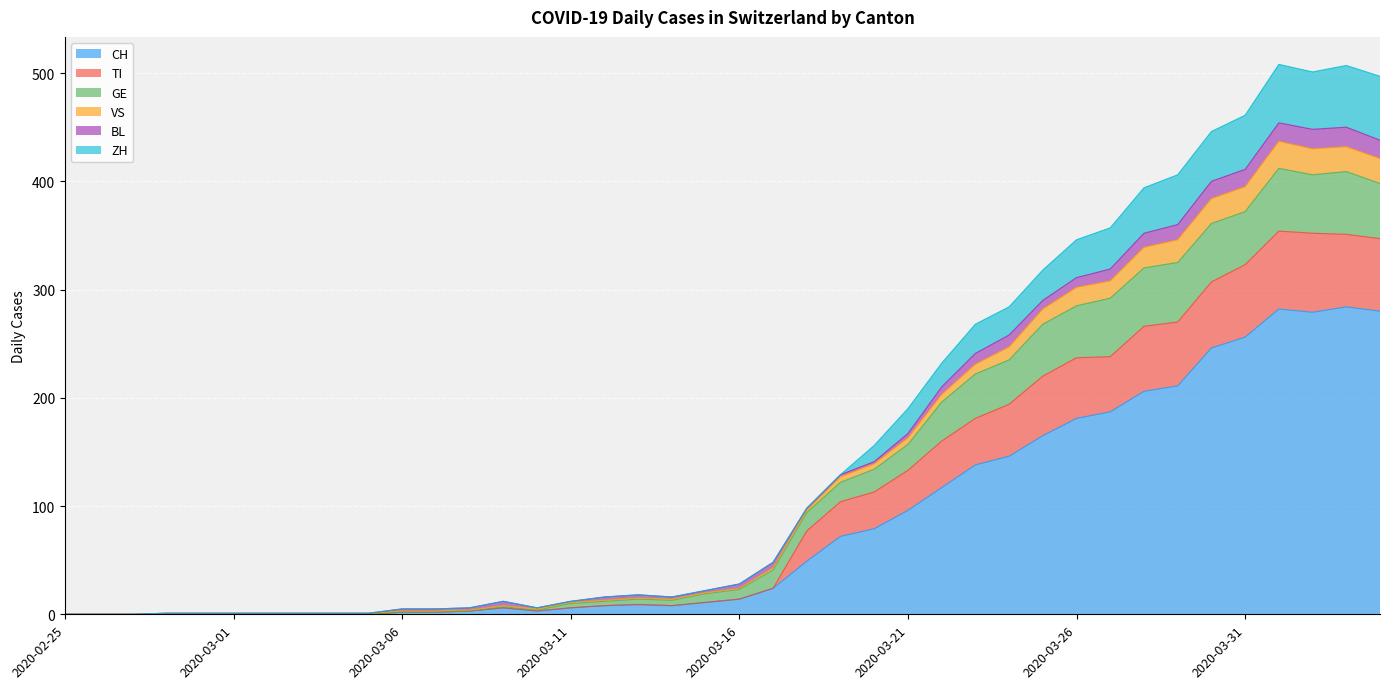

What are all the series names shown in the legend?

CH, TI, GE, VS, BL, ZH